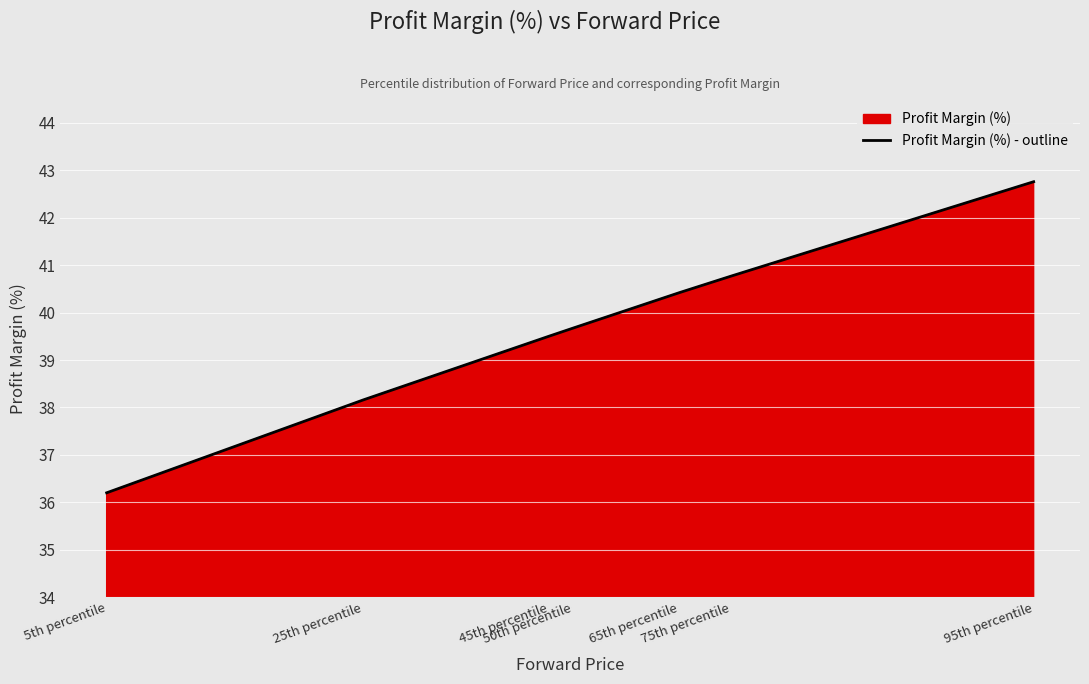

Where does the data first go above 39?

45th percentile